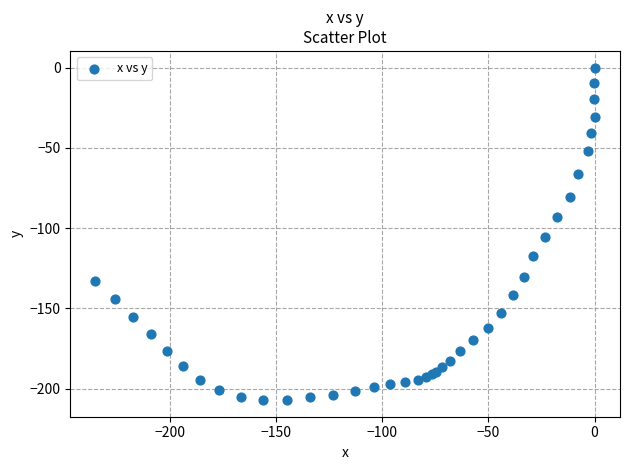

What Y value in the scatter plot is closest to -103?

-105.3